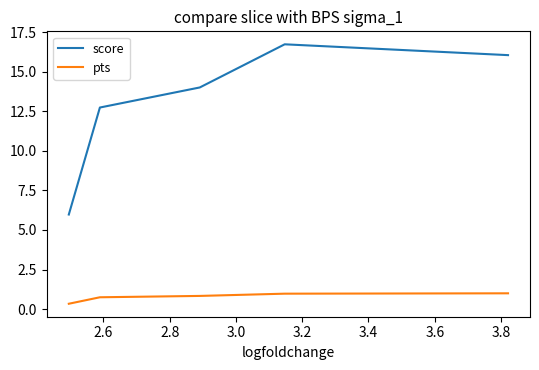

Rank the series by their average value, from lowest to highest.

pts, score